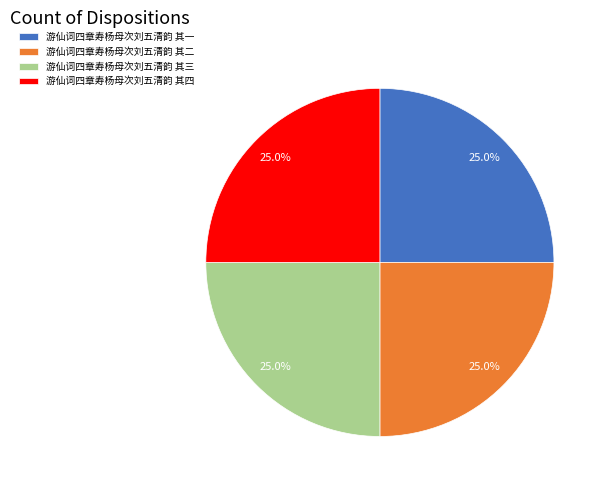

Is there any slice that represents more than half of the pie?

No